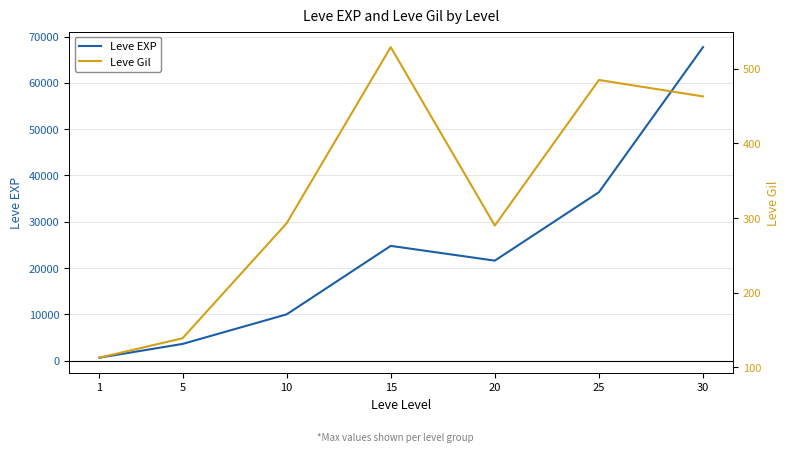

True or false: Leve Gil has a value of 113 at 1.

True